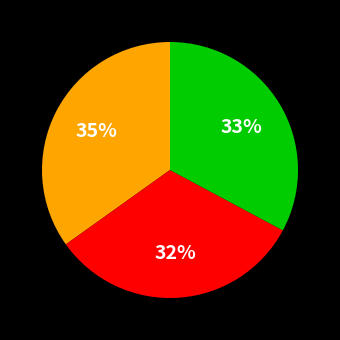

To the nearest percent, what is the average slice percentage?

33%